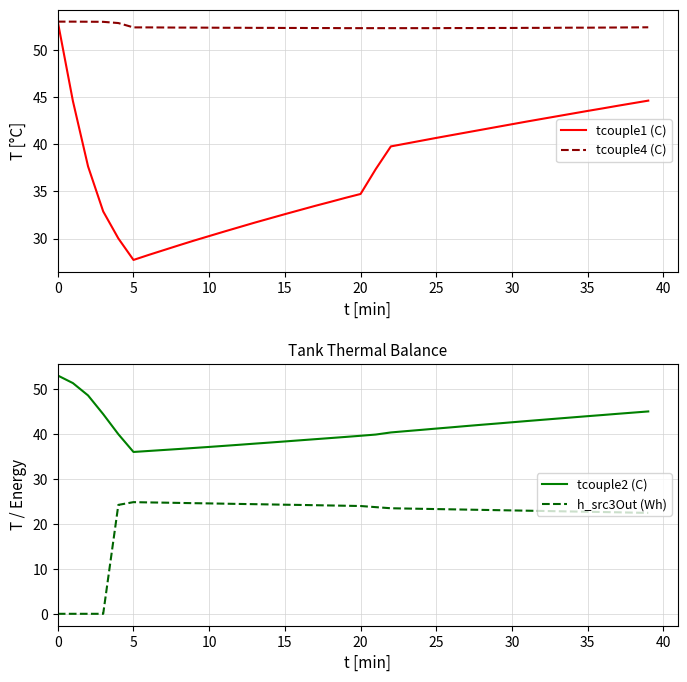

What is the lowest value of the tcouple1 (C) series?

27.7